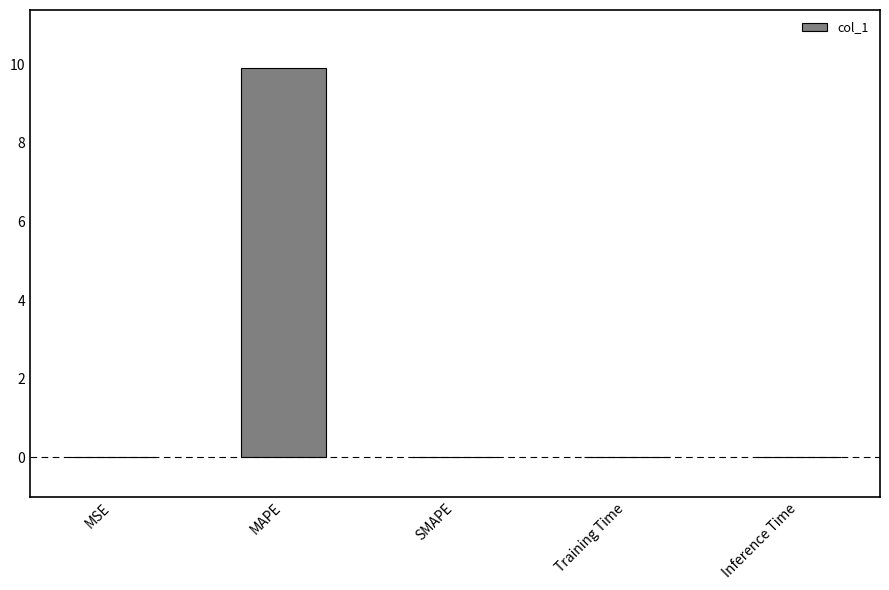

What is the change in value from MAPE to SMAPE?

-9.9